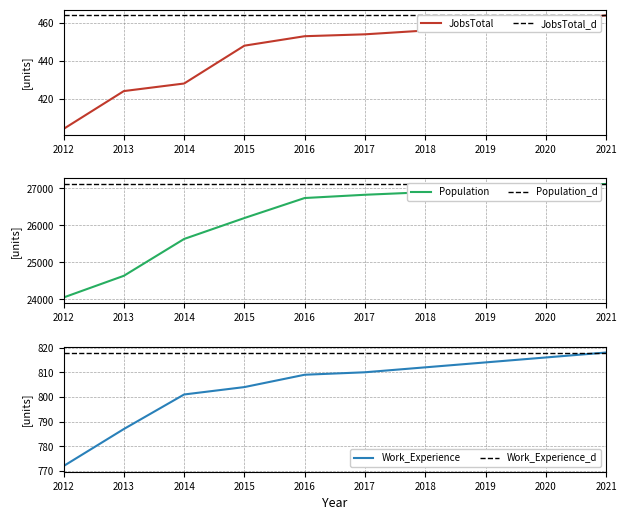

Which series has the widest spread of values?

Population